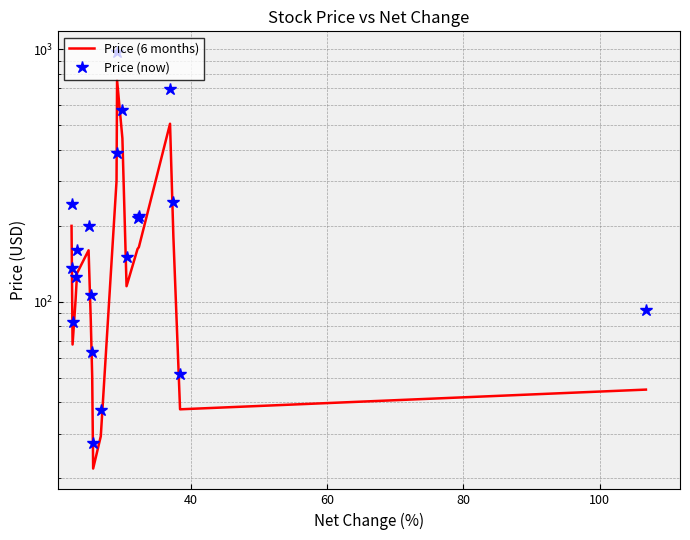

True or false: Price (now) and Price (6 months) intersect in this chart.

False